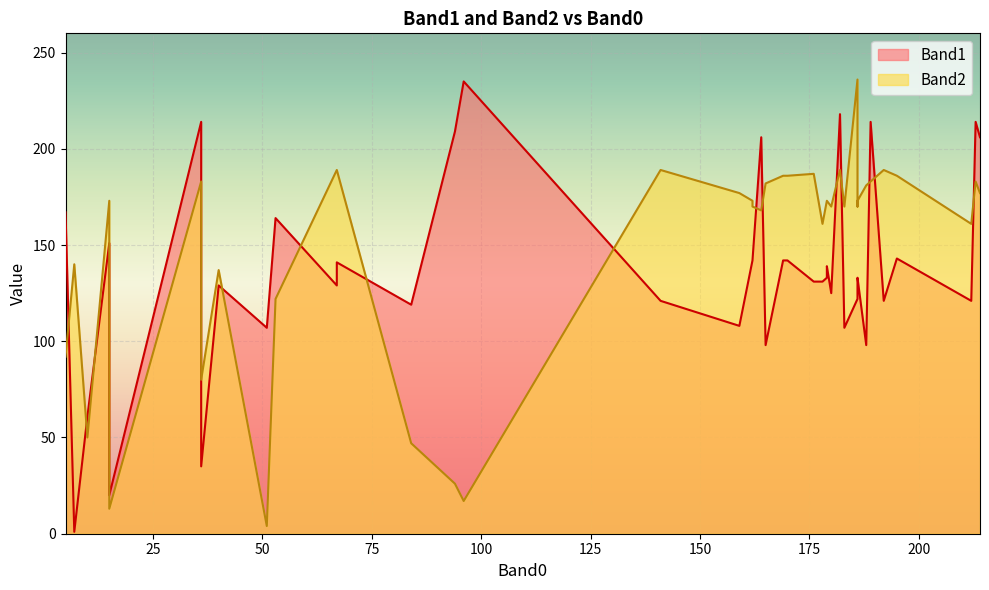

What is the greatest value displayed?

236